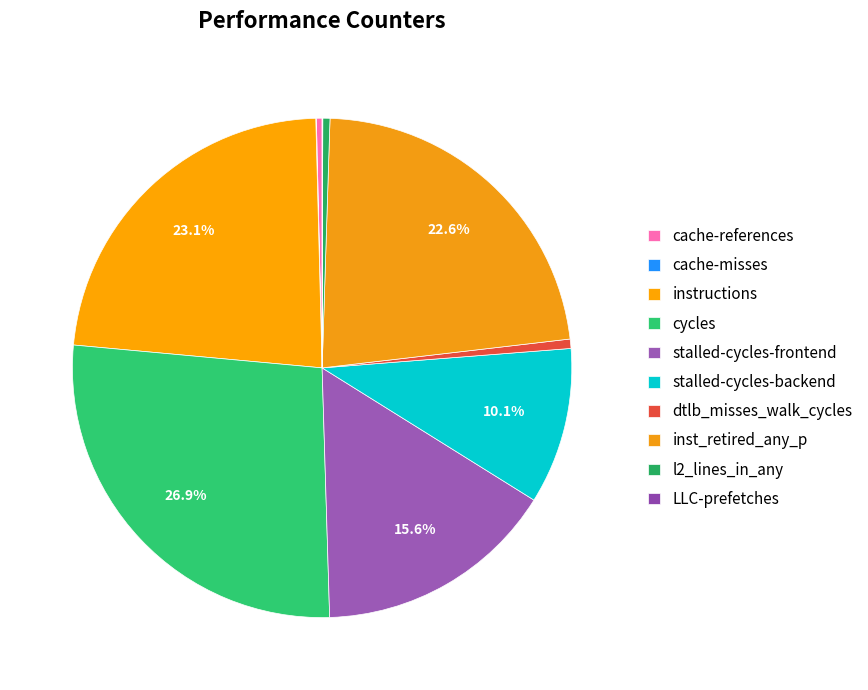

Does any single category account for the majority?

No